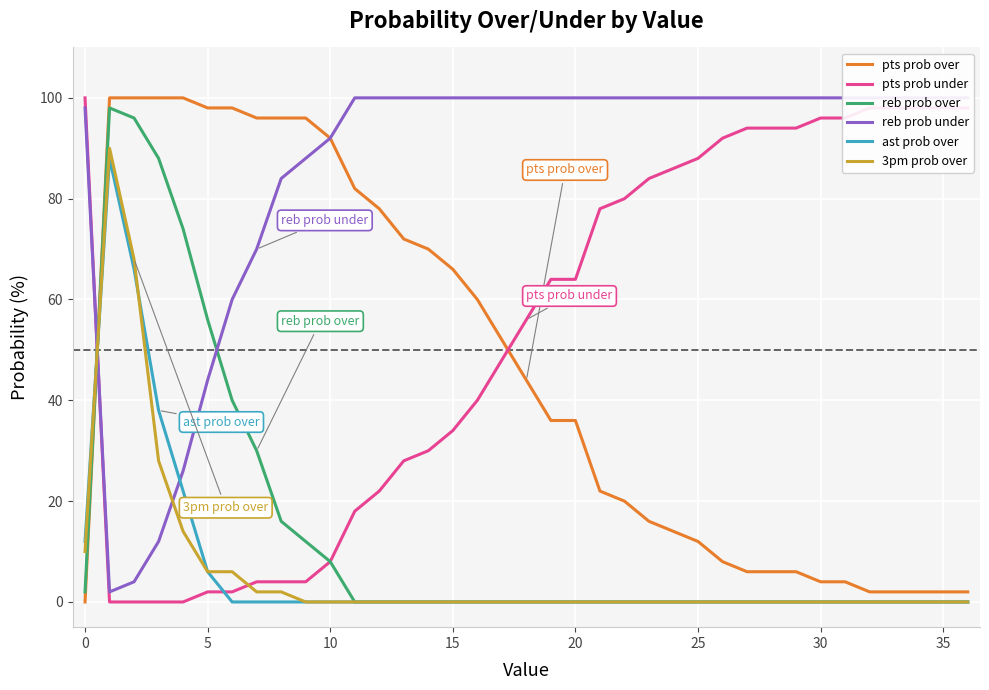

Does the chart display data point markers on the line(s)?

No